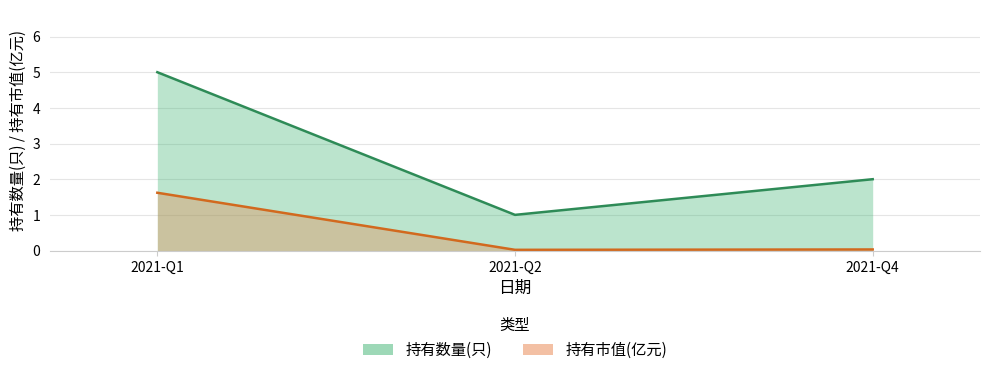

At which category does the chart reach its peak across all series?

2021-Q1